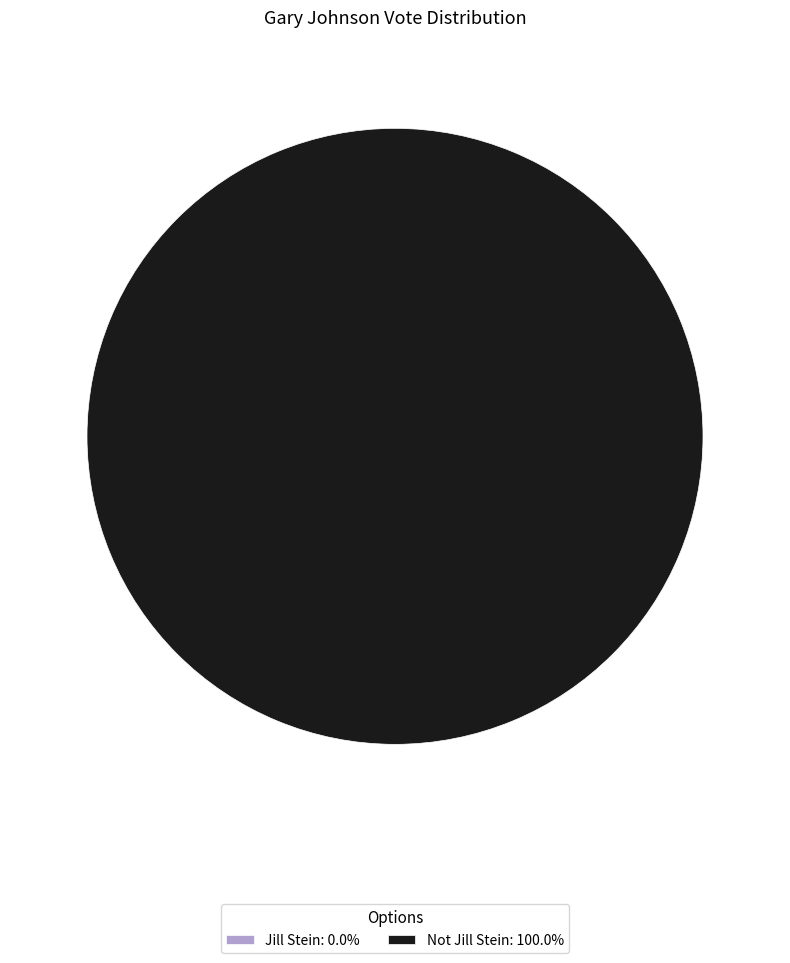

Which category has the biggest portion of the pie?

Not Jill Stein